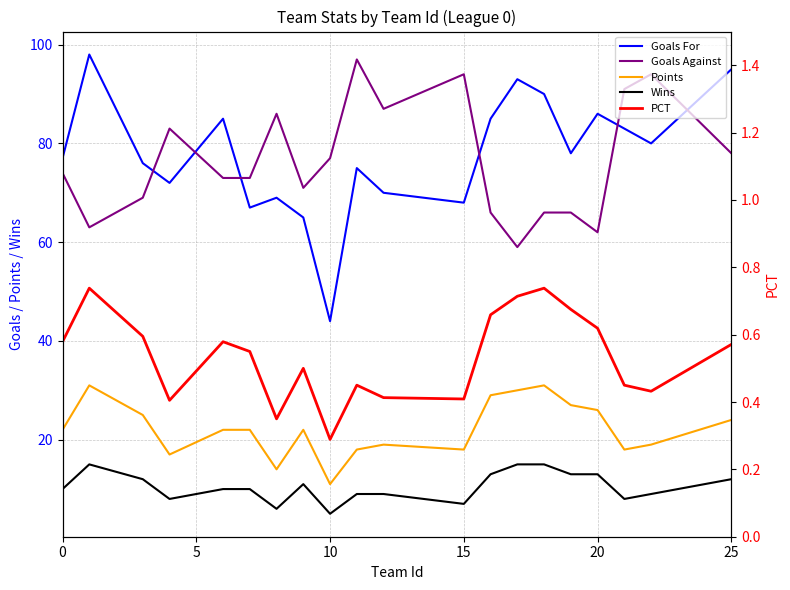

What is the average value of the Goals For series?

77.8